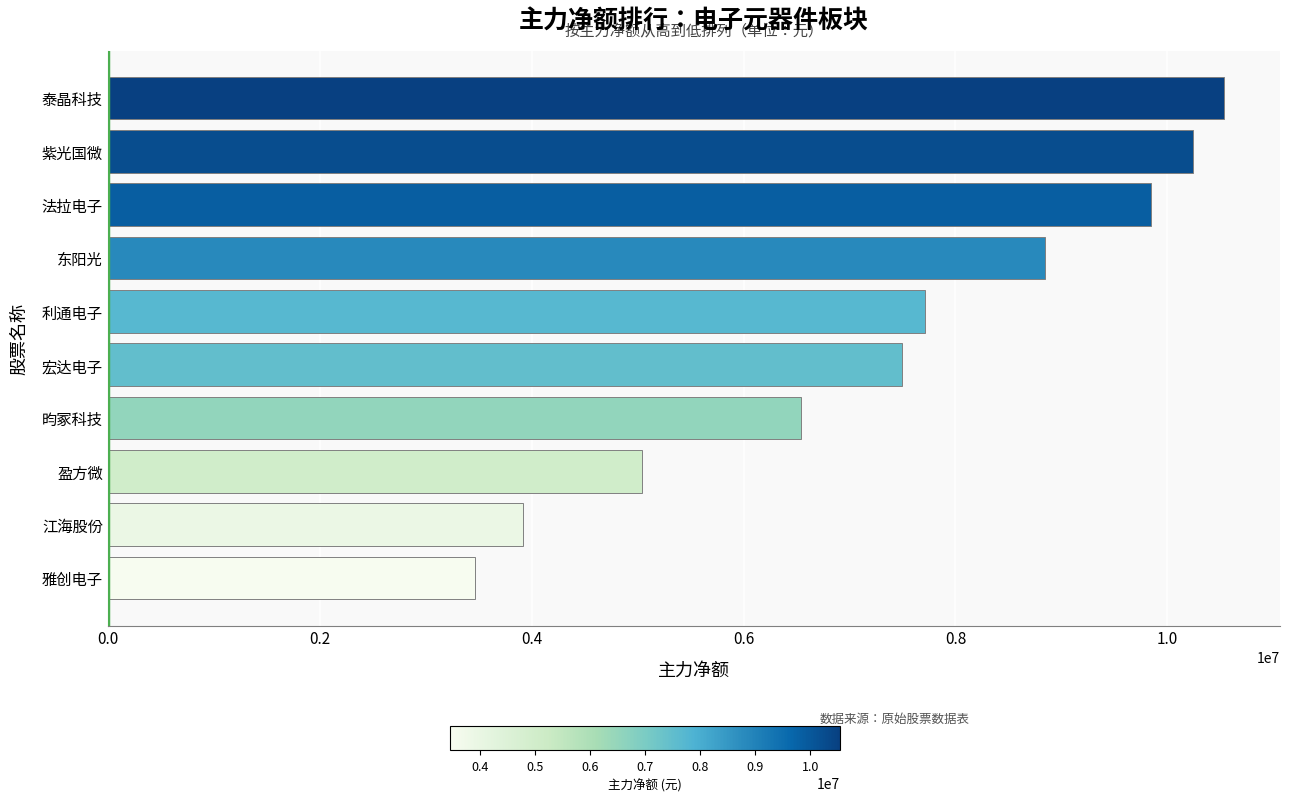

List the labels in order of value, largest first.

泰晶科技, 紫光国微, 法拉电子, 东阳光, 利通电子, 宏达电子, 昀冢科技, 盈方微, 江海股份, 雅创电子